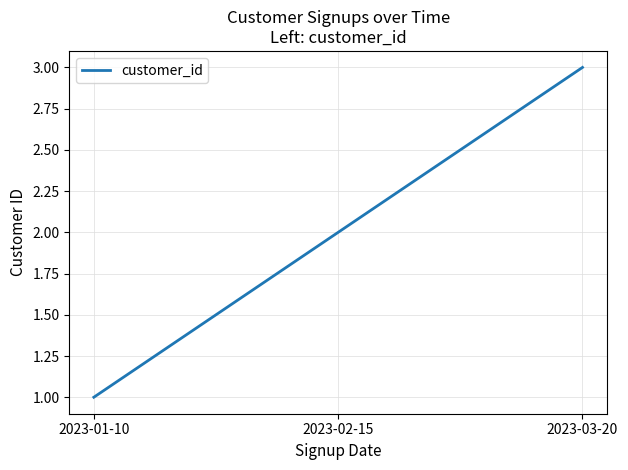

The value at 2023-02-15 is 2. True or false?

True